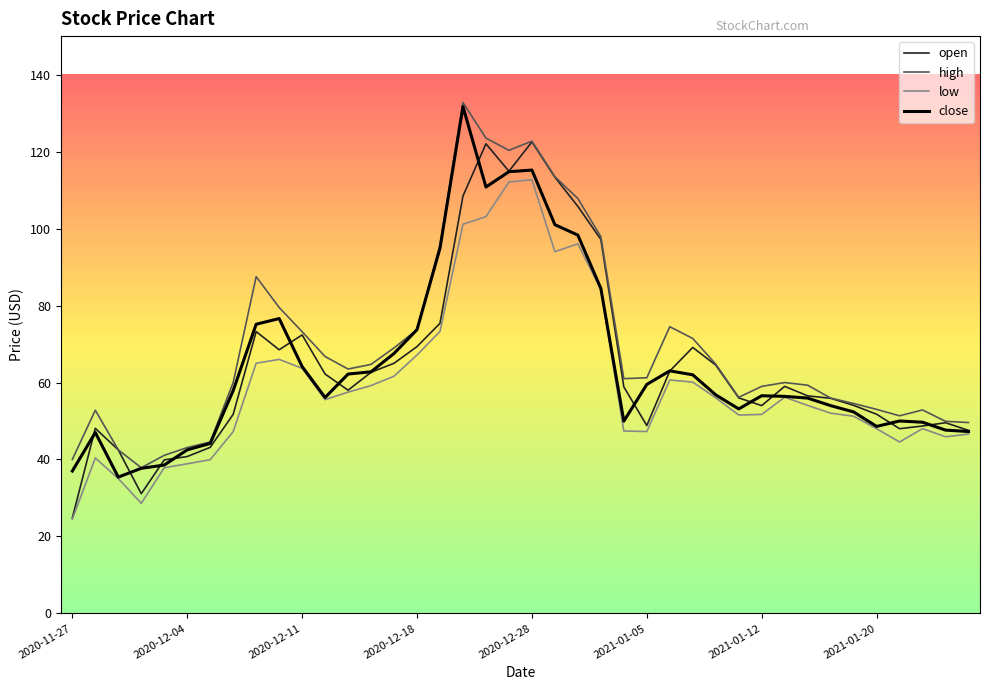

Is this an area chart (filled region under the line)?

No